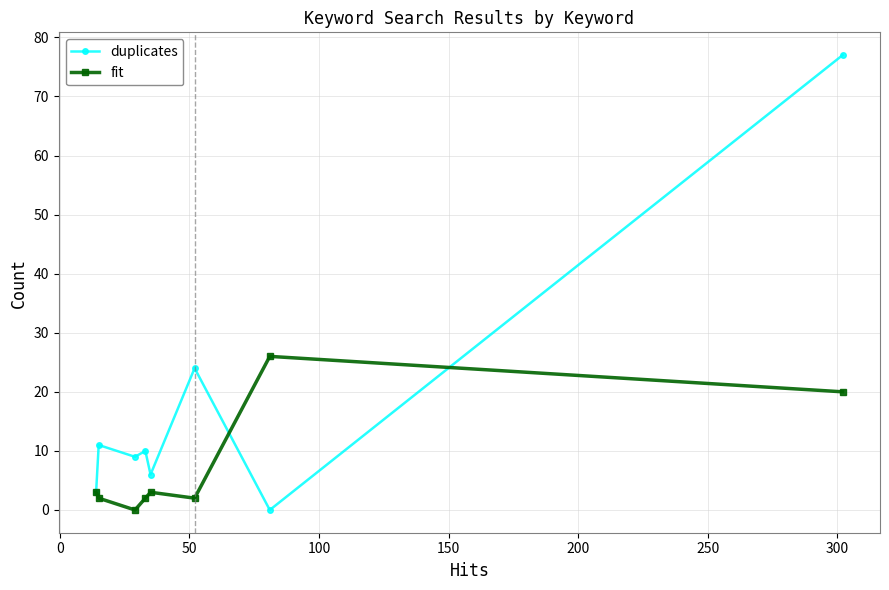

What is the difference between the maximum and minimum values in the fit series?

26